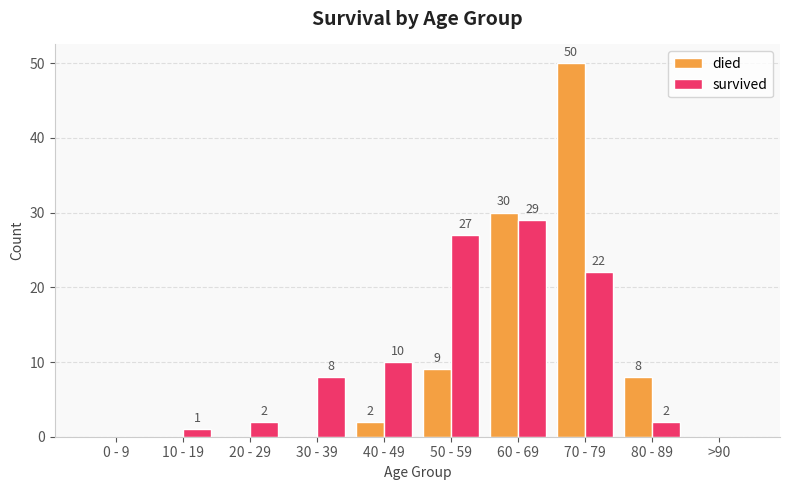

Where is died nearest to the value 25?

60 - 69